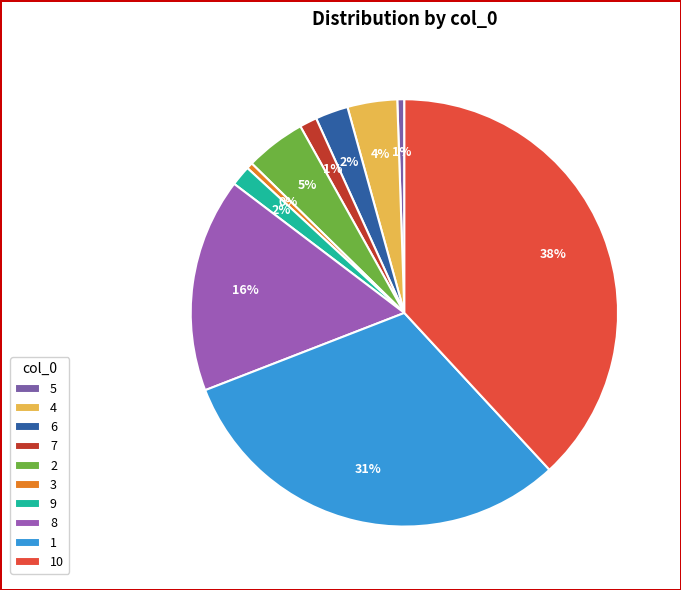

Does 6 represent more than half of the total?

No